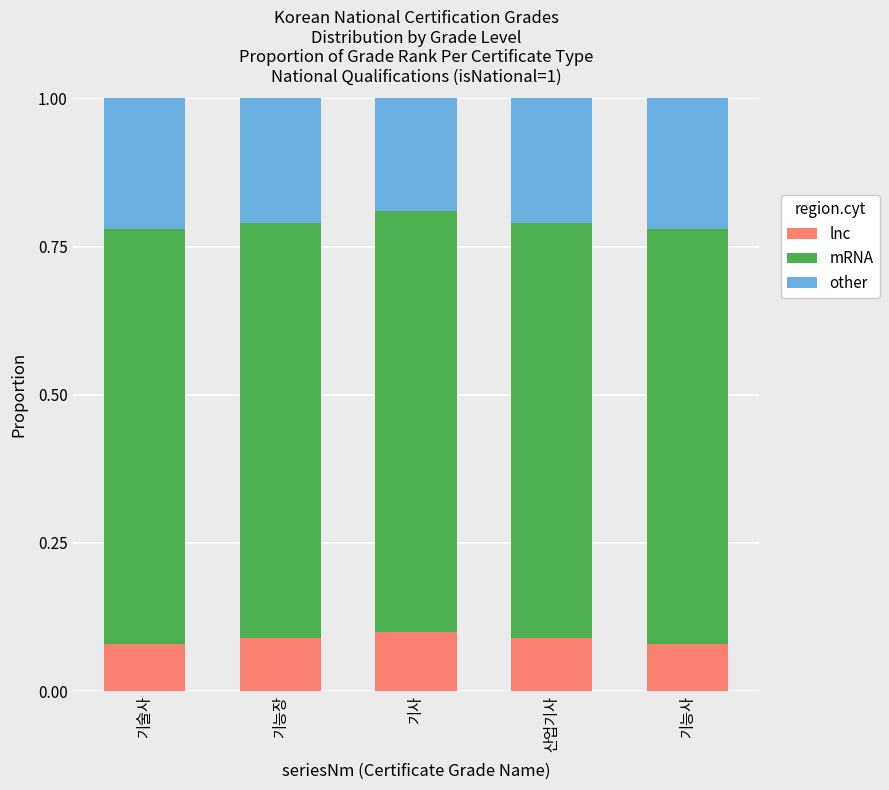

What is the total value across all series at 산업기사?

1.0